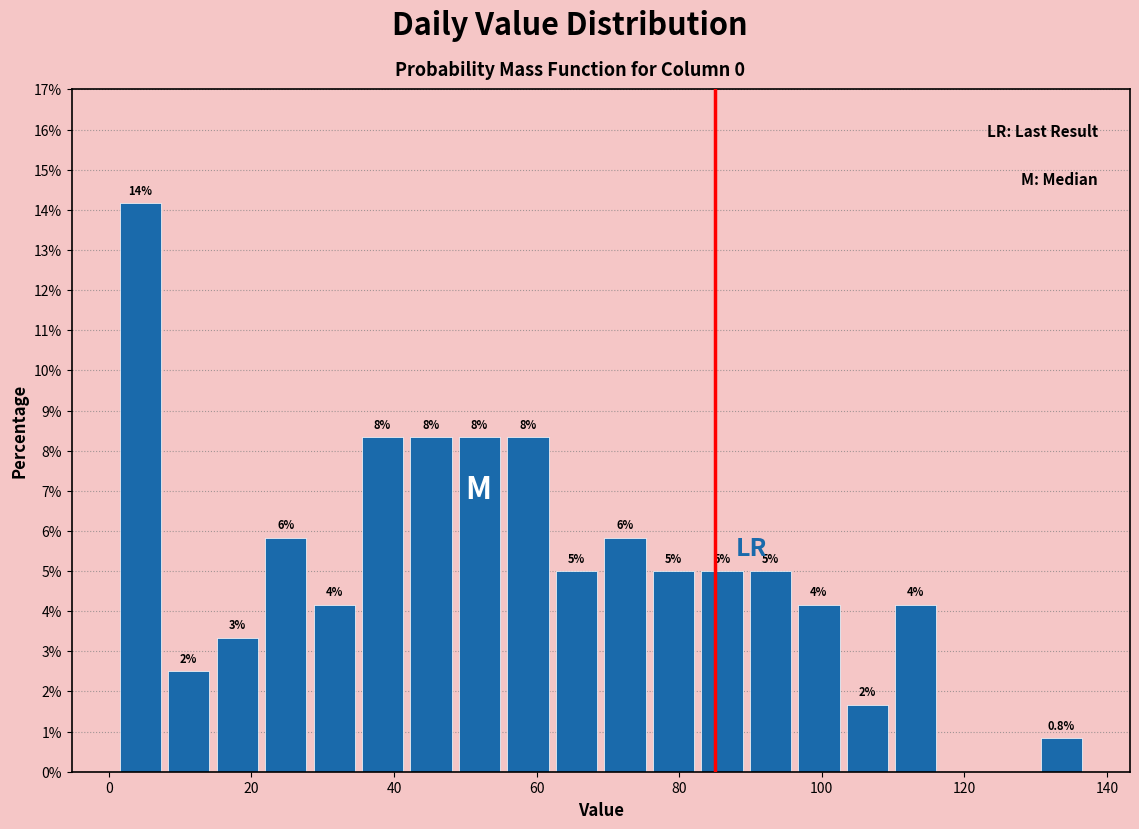

Read against the x-axis, roughly where is the centre of the tallest bar?

4